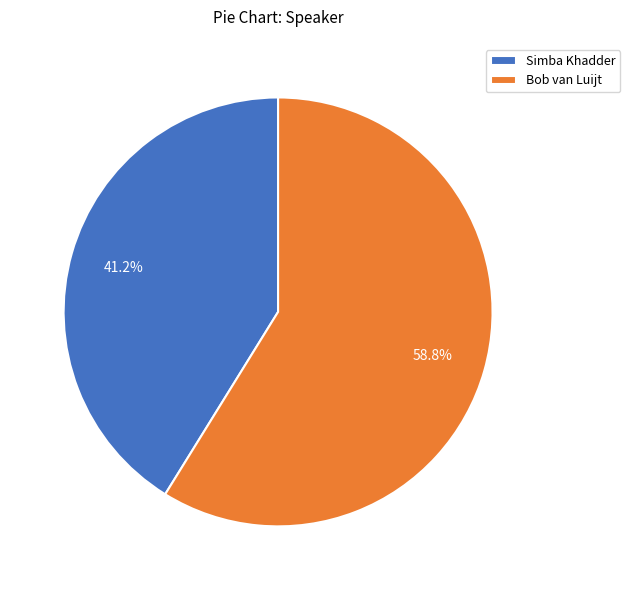

Which has a higher value, Simba Khadder or Bob van Luijt?

Bob van Luijt